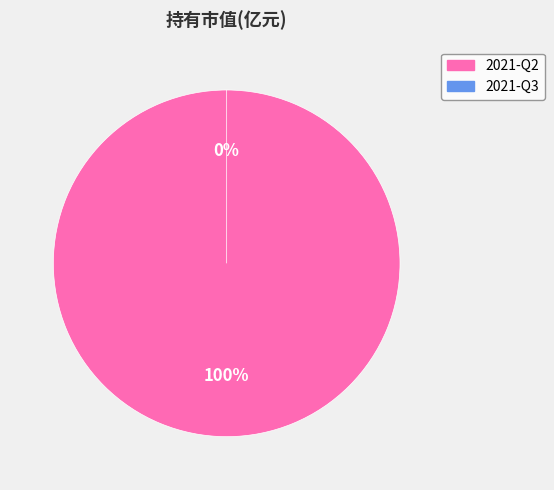

Is it true that 2021-Q2 is 100% of the pie?

True